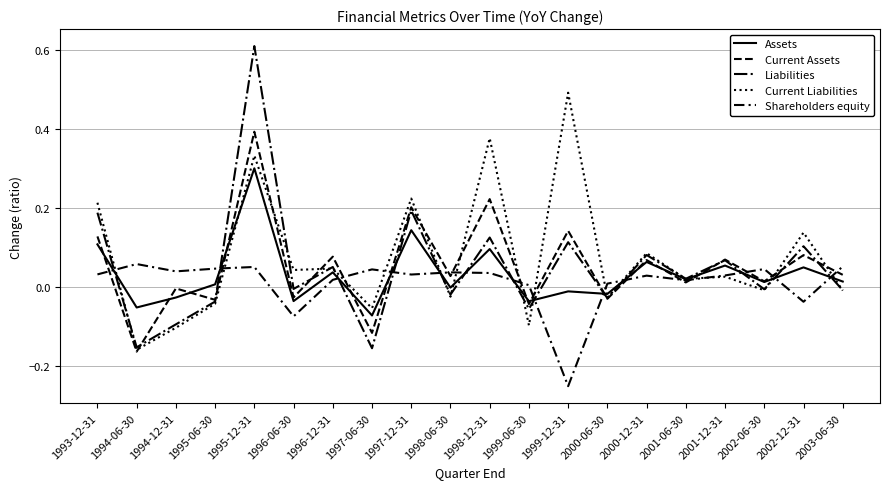

Reading left to right, extract all data points from this chart.

Assets: 1993-12-31=0.1	1994-06-30=-0.1	1994-12-31=-0.0	1995-06-30=0.0	1995-12-31=0.3	1996-06-30=-0.0	1996-12-31=0.0	1997-06-30=-0.1	1997-12-31=0.1	1998-06-30=-0.0	1998-12-31=0.1	1999-06-30=-0.0	1999-12-31=-0.0	2000-06-30=-0.0	2000-12-31=0.1	2001-06-30=0.0	2001-12-31=0.1	2002-06-30=0.0	2002-12-31=0.1	2003-06-30=0.0
Current Assets: 1993-12-31=0.1	1994-06-30=-0.2	1994-12-31=-0.0	1995-06-30=-0.0	1995-12-31=0.4	1996-06-30=-0.0	1996-12-31=0.1	1997-06-30=-0.1	1997-12-31=0.2	1998-06-30=0.0	1998-12-31=0.2	1999-06-30=-0.0	1999-12-31=0.1	2000-06-30=-0.0	2000-12-31=0.1	2001-06-30=0.0	2001-12-31=0.1	2002-06-30=0.0	2002-12-31=0.1	2003-06-30=0.0
Liabilities: 1993-12-31=0.2	1994-06-30=-0.2	1994-12-31=-0.1	1995-06-30=-0.0	1995-12-31=0.6	1996-06-30=-0.0	1996-12-31=0.1	1997-06-30=-0.2	1997-12-31=0.2	1998-06-30=-0.0	1998-12-31=0.1	1999-06-30=-0.1	1999-12-31=0.1	2000-06-30=-0.0	2000-12-31=0.1	2001-06-30=0.0	2001-12-31=0.1	2002-06-30=-0.0	2002-12-31=0.1	2003-06-30=-0.0
Current Liabilities: 1993-12-31=0.2	1994-06-30=-0.2	1994-12-31=-0.1	1995-06-30=-0.0	1995-12-31=0.3	1996-06-30=0.0	1996-12-31=0.0	1997-06-30=-0.1	1997-12-31=0.2	1998-06-30=-0.0	1998-12-31=0.4	1999-06-30=-0.1	1999-12-31=0.5	2000-06-30=-0.0	2000-12-31=0.1	2001-06-30=0.0	2001-12-31=0.0	2002-06-30=-0.0	2002-12-31=0.1	2003-06-30=-0.0
Shareholders equity: 1993-12-31=0.0	1994-06-30=0.1	1994-12-31=0.0	1995-06-30=0.0	1995-12-31=0.1	1996-06-30=-0.1	1996-12-31=0.0	1997-06-30=0.0	1997-12-31=0.0	1998-06-30=0.0	1998-12-31=0.0	1999-06-30=0.0	1999-12-31=-0.3	2000-06-30=0.0	2000-12-31=0.0	2001-06-30=0.0	2001-12-31=0.0	2002-06-30=0.0	2002-12-31=-0.0	2003-06-30=0.1